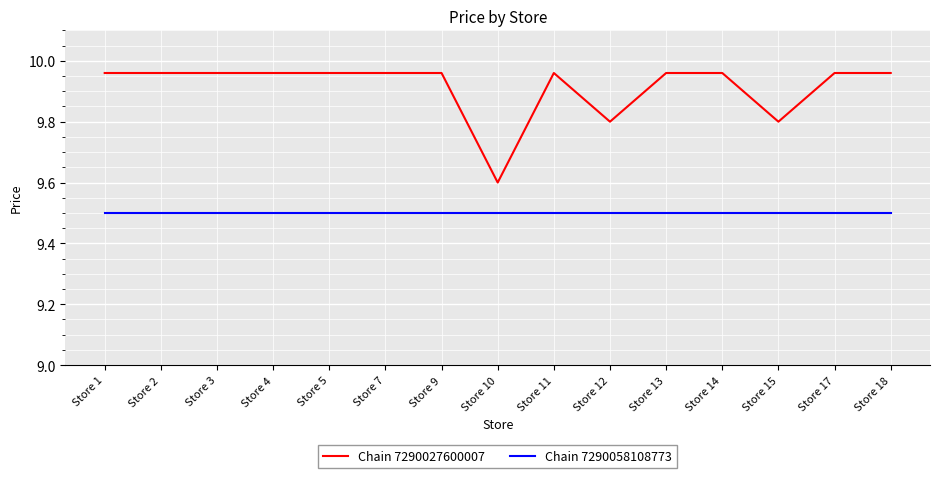

Does the chart have visible grid lines?

Yes